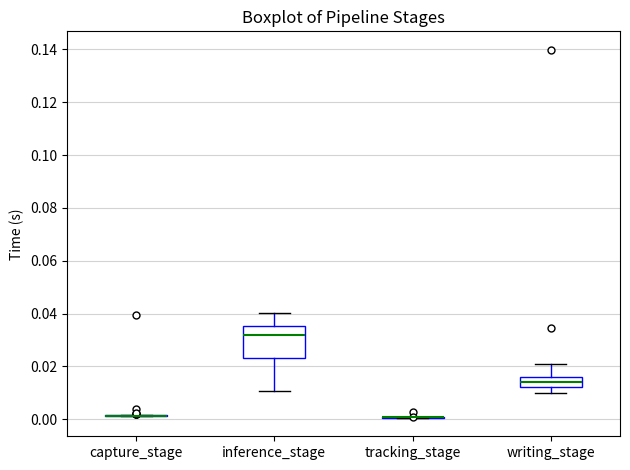

Reading left to right, transcribe this box plot: for each box, give where its median line is, the range the box spans, and where its two whiskers end, as read against the y-axis. The values are not printed on the chart, so give them approximately, as read against the axis.

capture_stage: box collapsed to a line at 0.002, whiskers 0.002 to 0.002
inference_stage: median 0.032, box 0.024 to 0.036, whiskers 0.010 to 0.040
tracking_stage: box collapsed to a line at 0.000, whiskers 0.000 to 0.000
writing_stage: median 0.014, box 0.012 to 0.016, whiskers 0.010 to 0.020